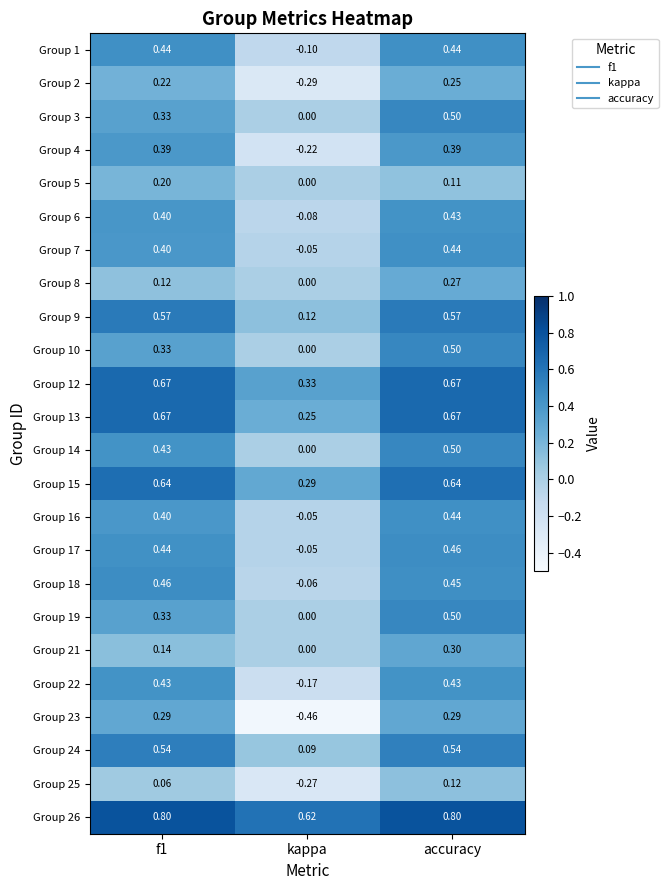

Where is Group 24 nearest to the value 0?

kappa